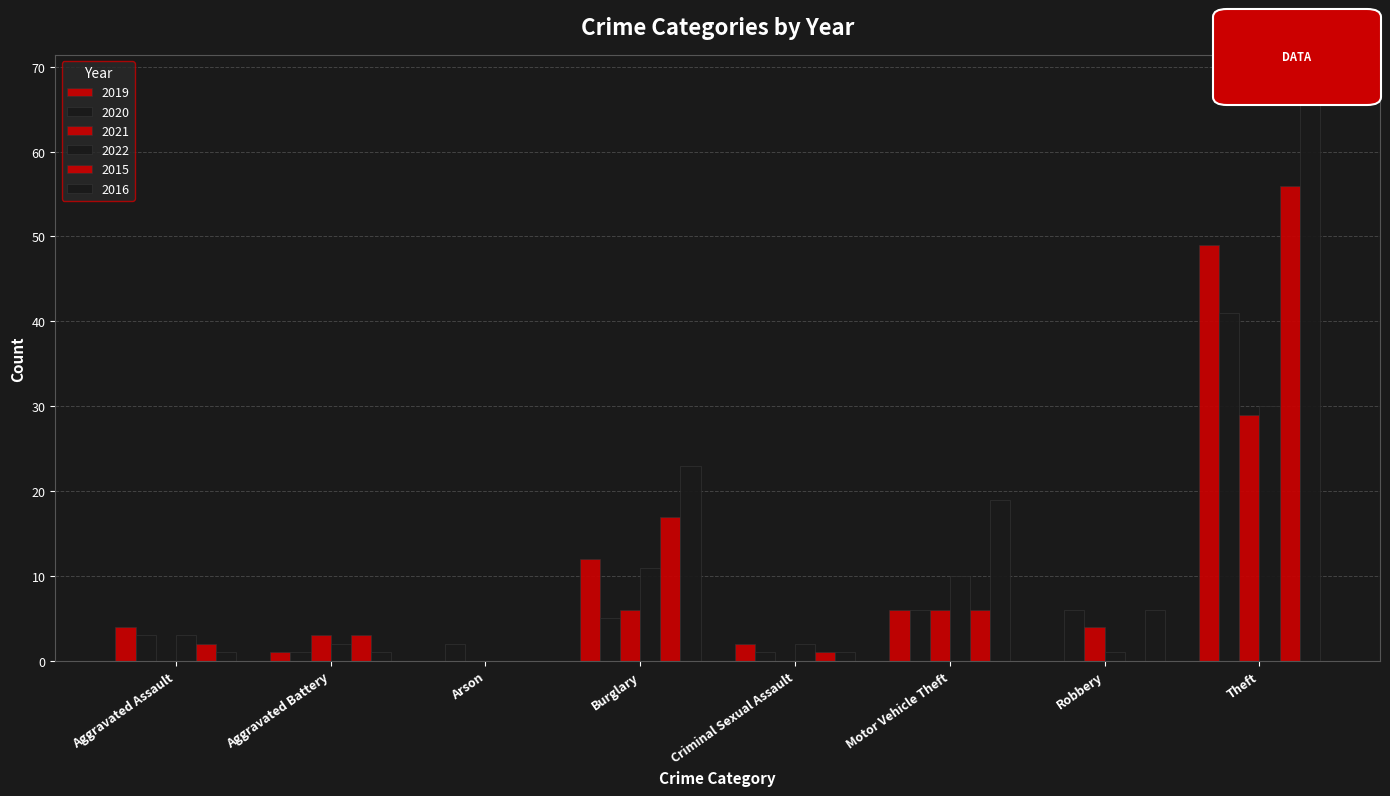

How many series are shown in this chart?

6